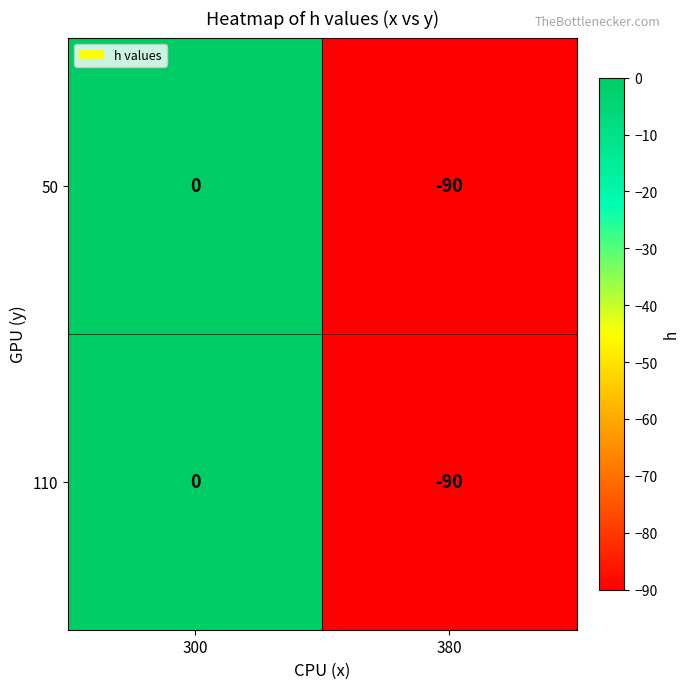

Reading left to right, extract all data points from this chart.

50: 0	-90
110: 0	-90